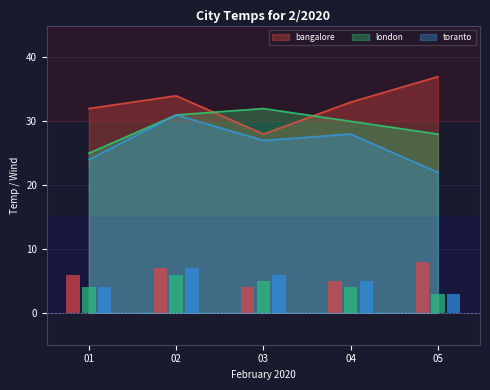

What is the difference between the second highest and second lowest values in the bangalore wind series?

2